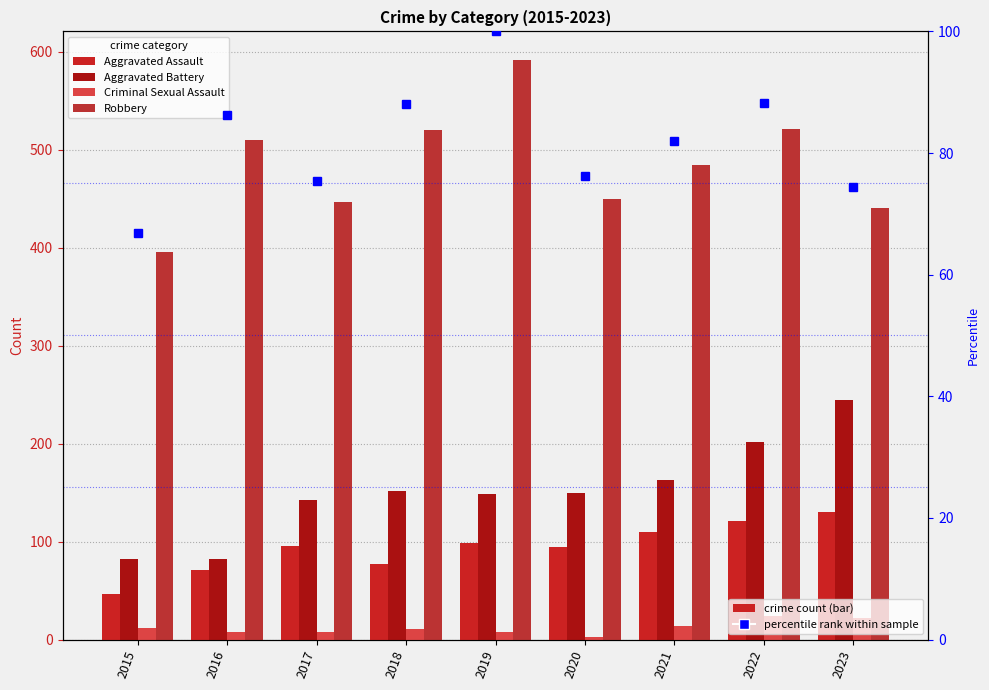

Reading left to right, transcribe all the data shown in this chart.

Aggravated Assault: 46.0	71.0	95.0	77.0	98.0	94.0	110.0	121.0	130.0
Aggravated Battery: 82.0	82.0	142.0	152.0	148.0	150.0	163.0	202.0	244.0
Criminal Sexual Assault: 12.0	8.0	8.0	11.0	8.0	3.0	14.0	24.0	22.0
Robbery: 395.0	510.0	446.0	520.0	591.0	450.0	484.0	521.0	440.0
percentile rank within sample: 66.8	86.3	75.5	88.0	100.0	76.1	81.9	88.2	74.5